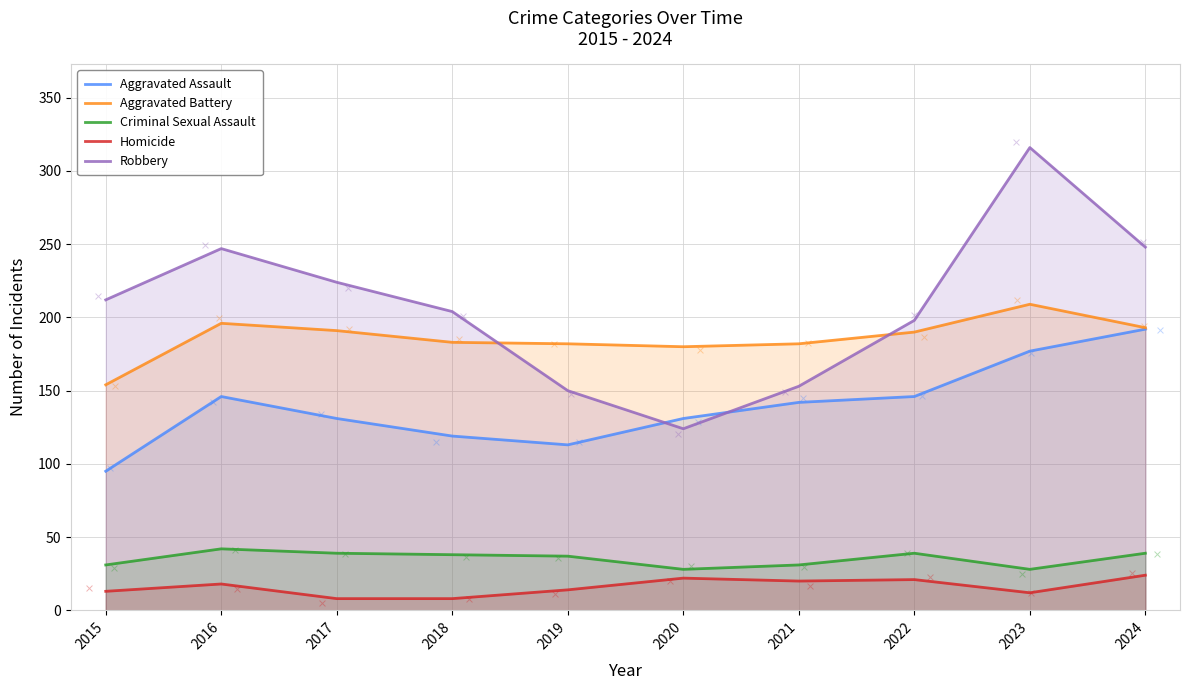

What is the total value across all series at 2024?

696